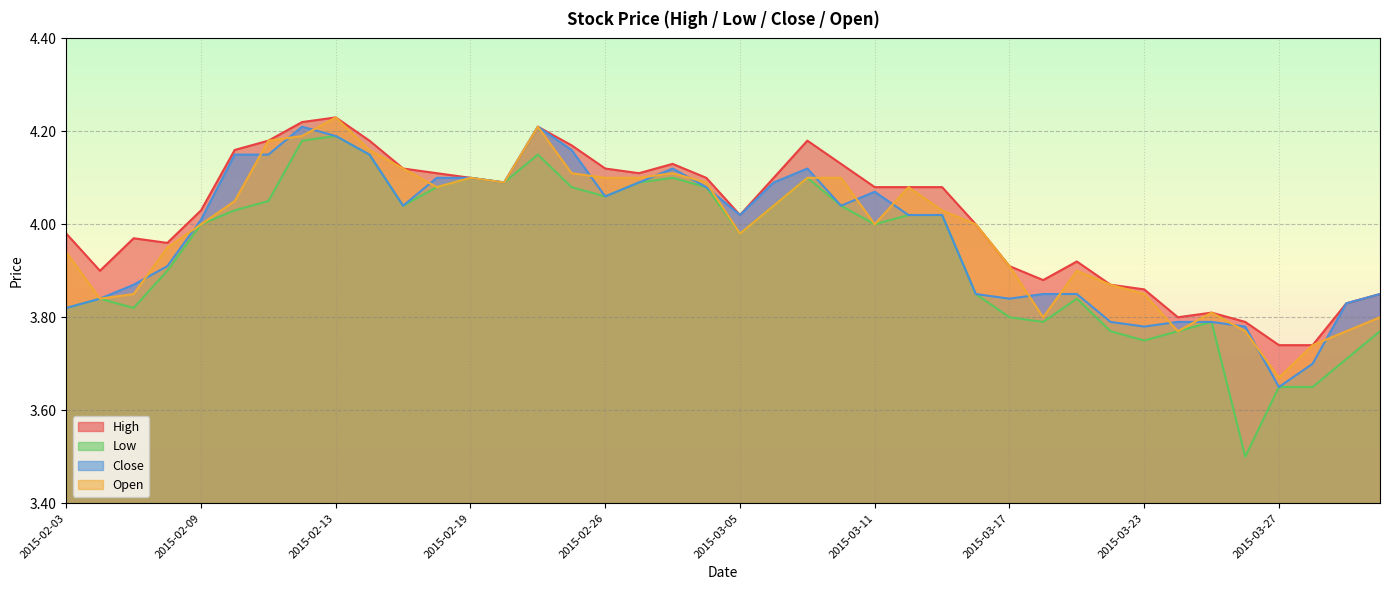

Between which two adjacent categories do Open and Close first intersect?

2015-02-05 and 2015-02-06